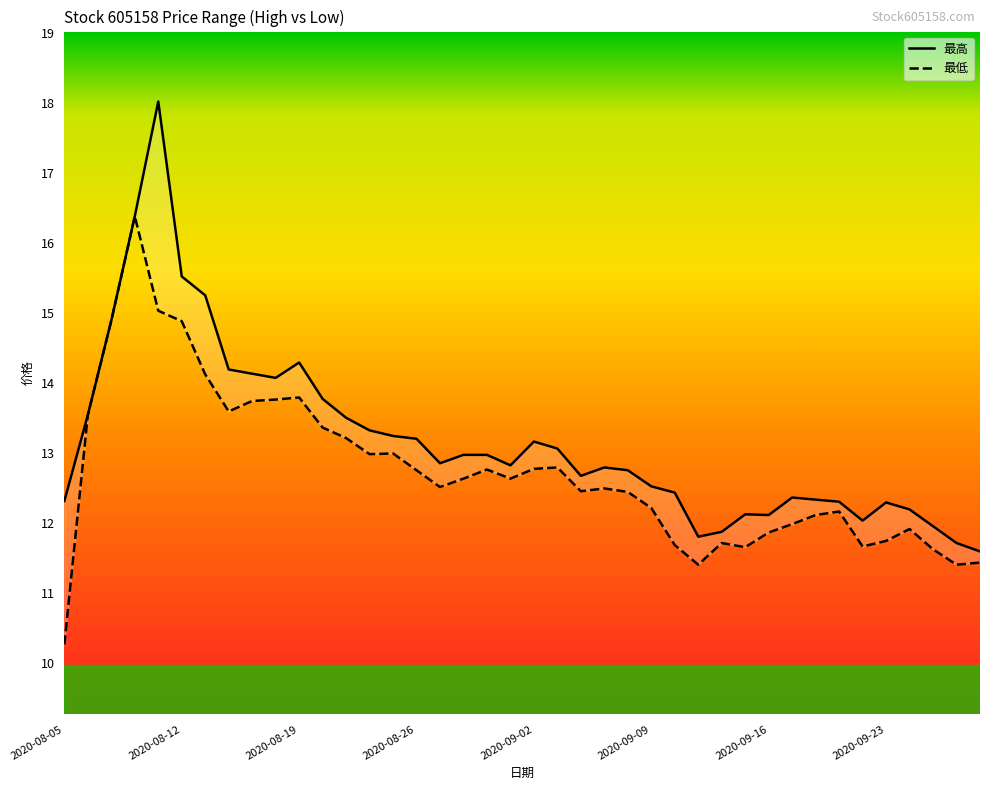

What is the spread (max minus min) of values at 16?

0.3